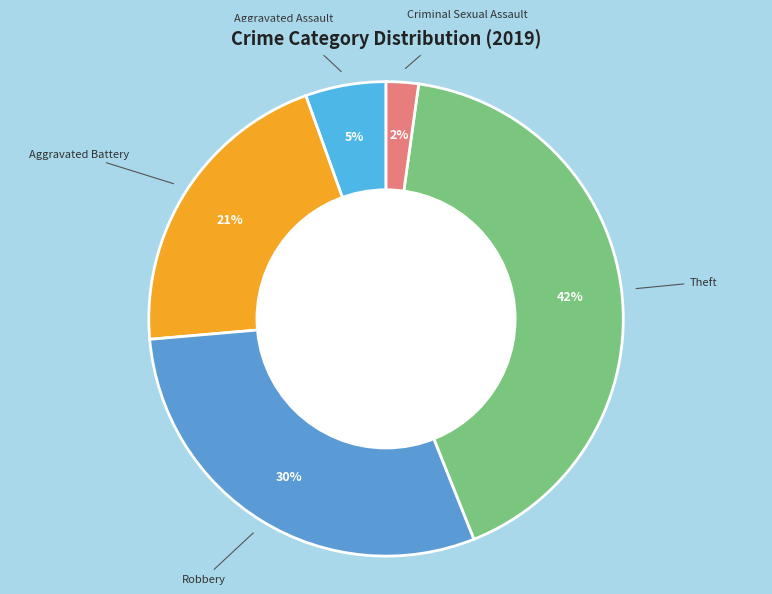

Which slice is the largest?

Theft